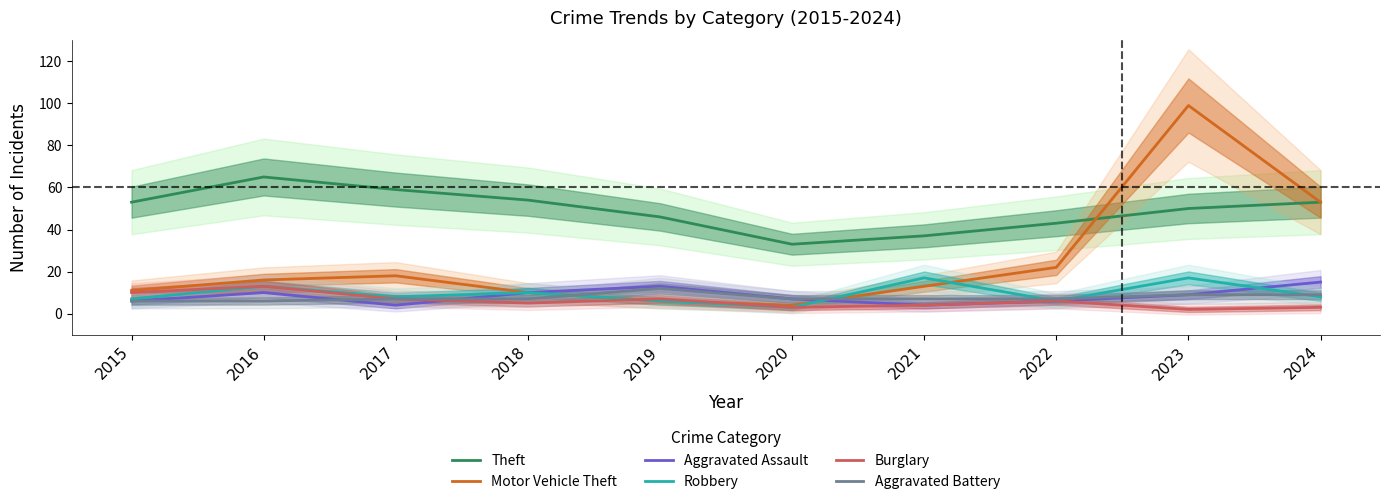

Which series changed the most between 2019 and 2022?

Motor Vehicle Theft